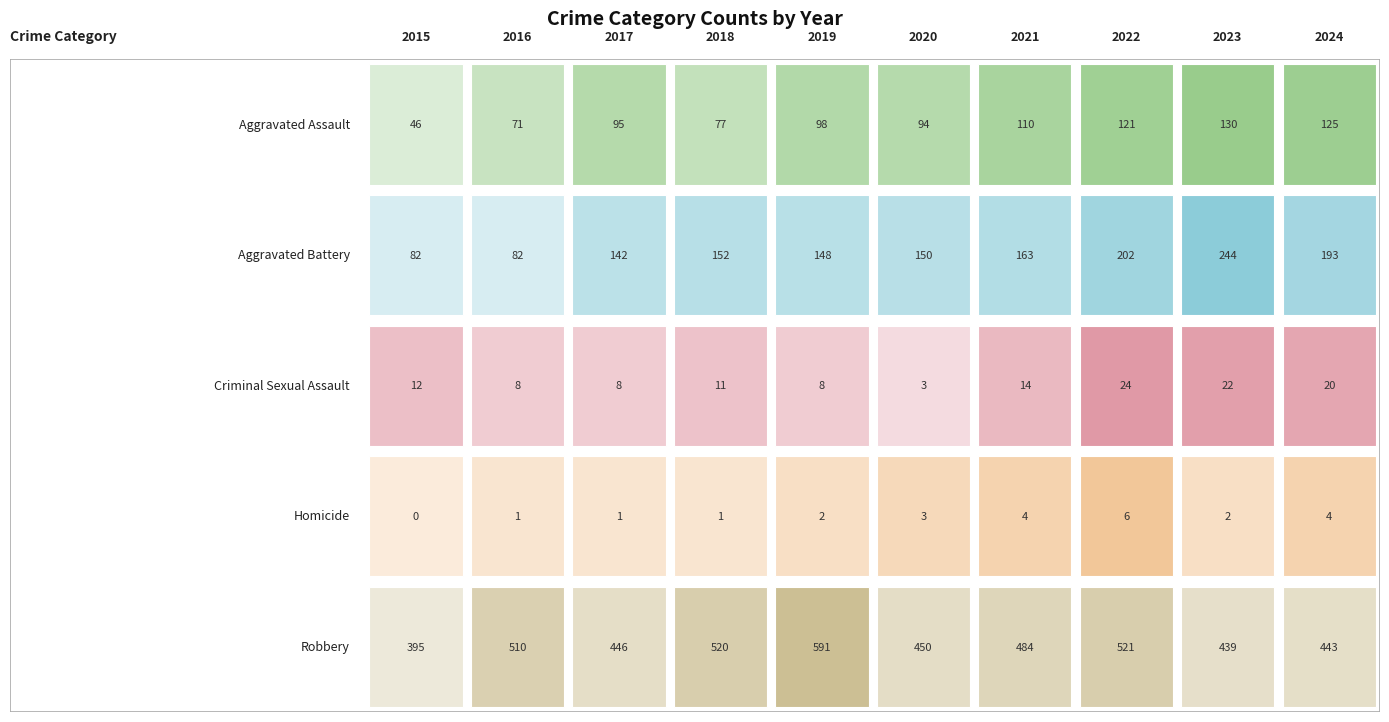

Between 2016 and 2021, which series saw the biggest shift?

Aggravated Battery